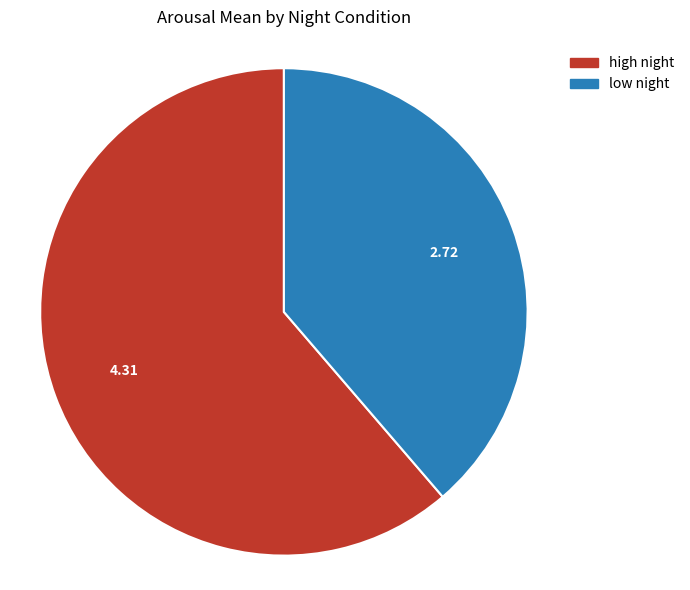

Which has a higher value, high night or low night?

high night